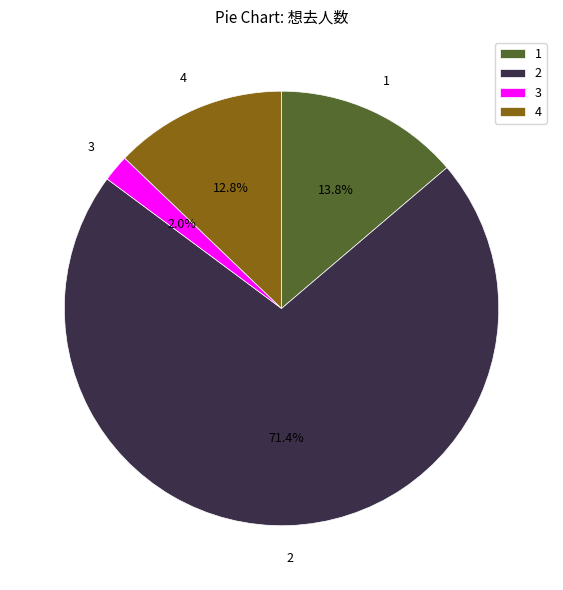

What is the smallest slice in the pie chart?

3